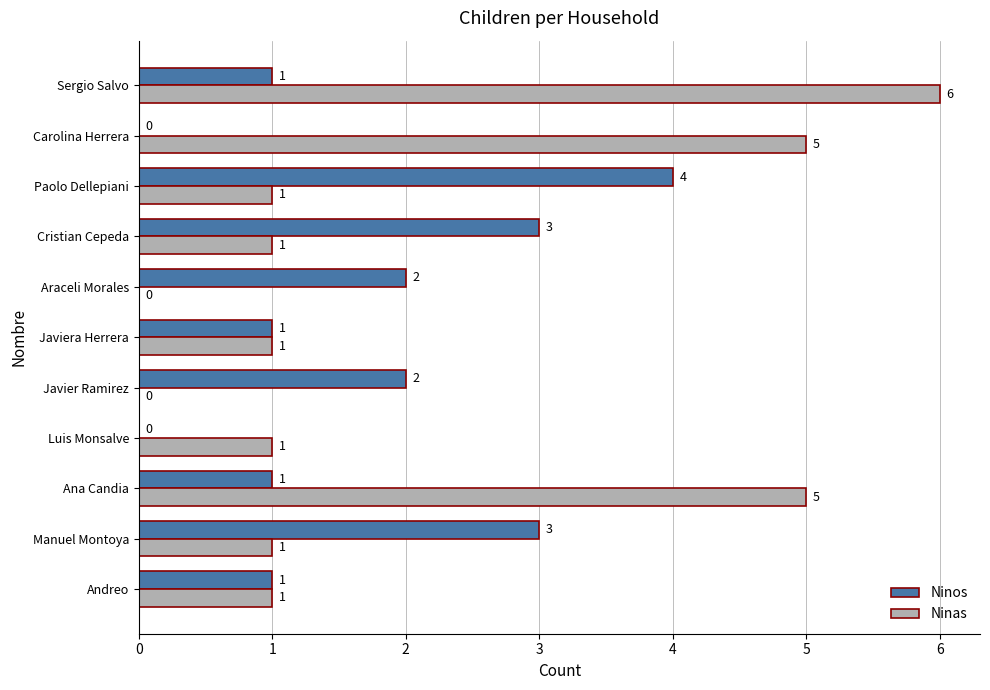

What is the sum of all Ninos values?

18